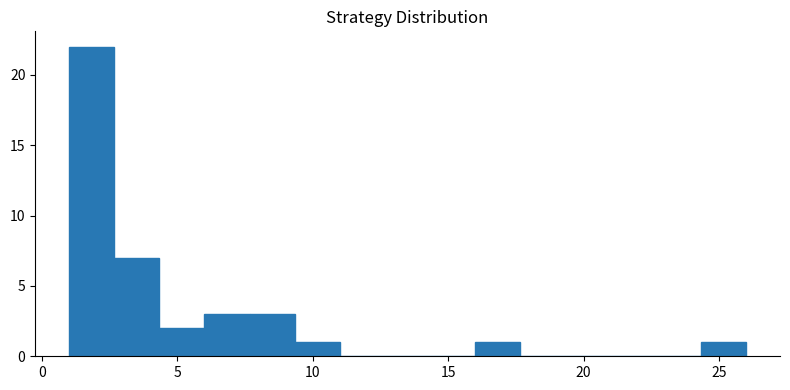

Around what value on the x-axis is the tallest bar? Give the approximate position of its centre, as read against the axis.

2.0